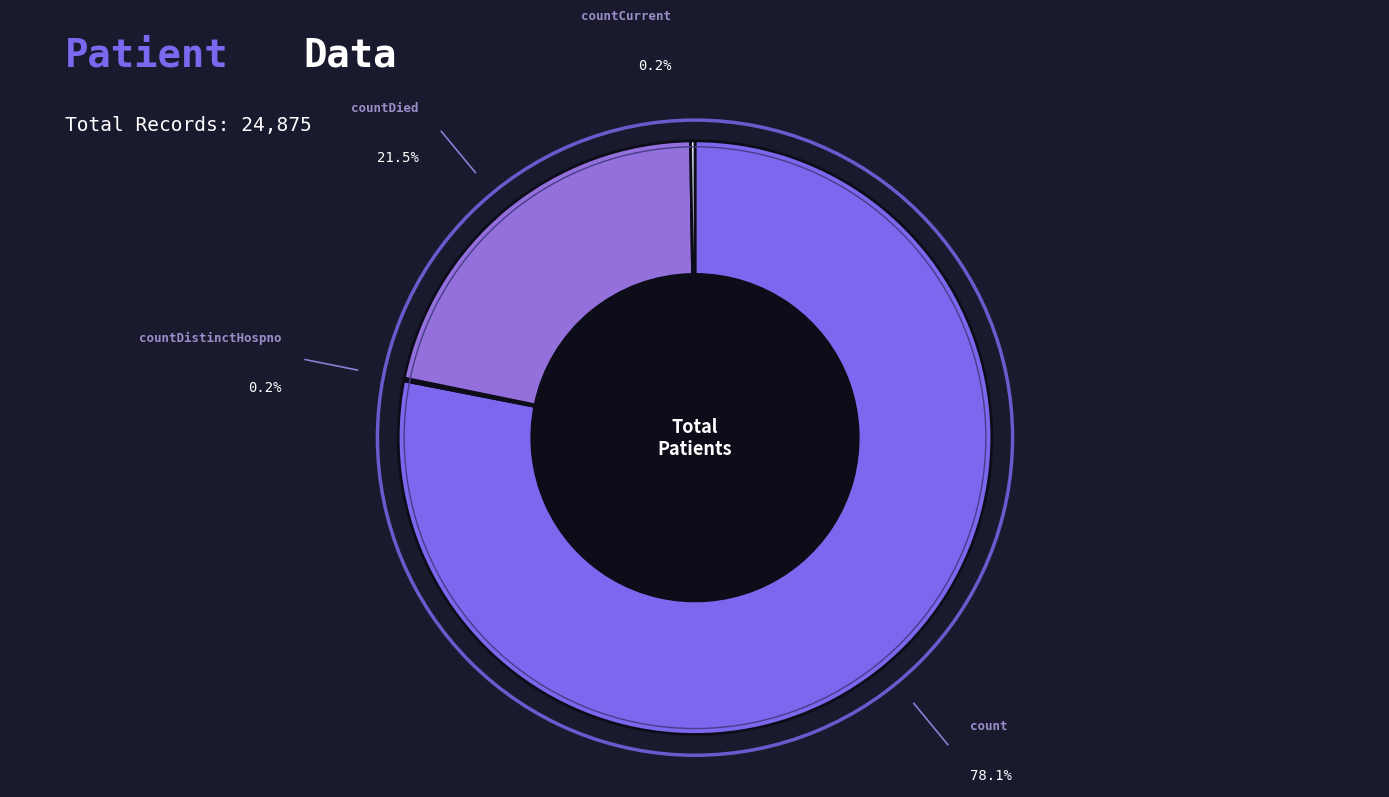

How much of the chart is everything except count?

21.9%